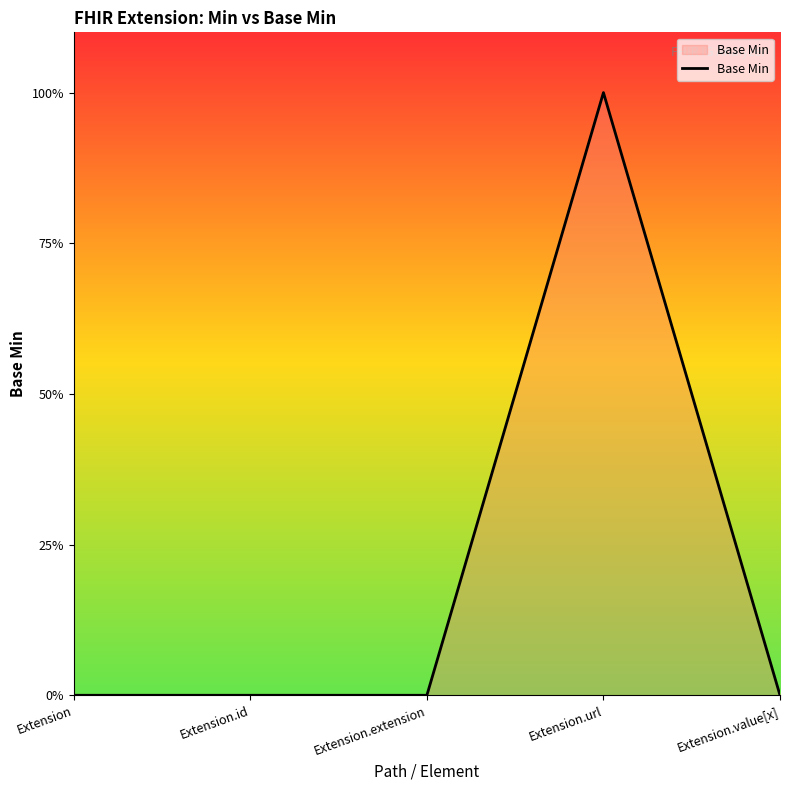

The chart shows a value of 0 at Extension. True or false?

True